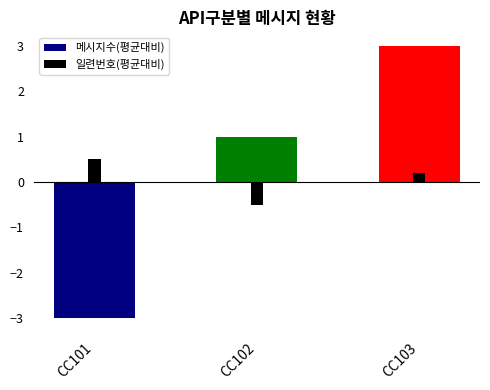

How many positive values does the 일련번호(평균대비) series have?

2